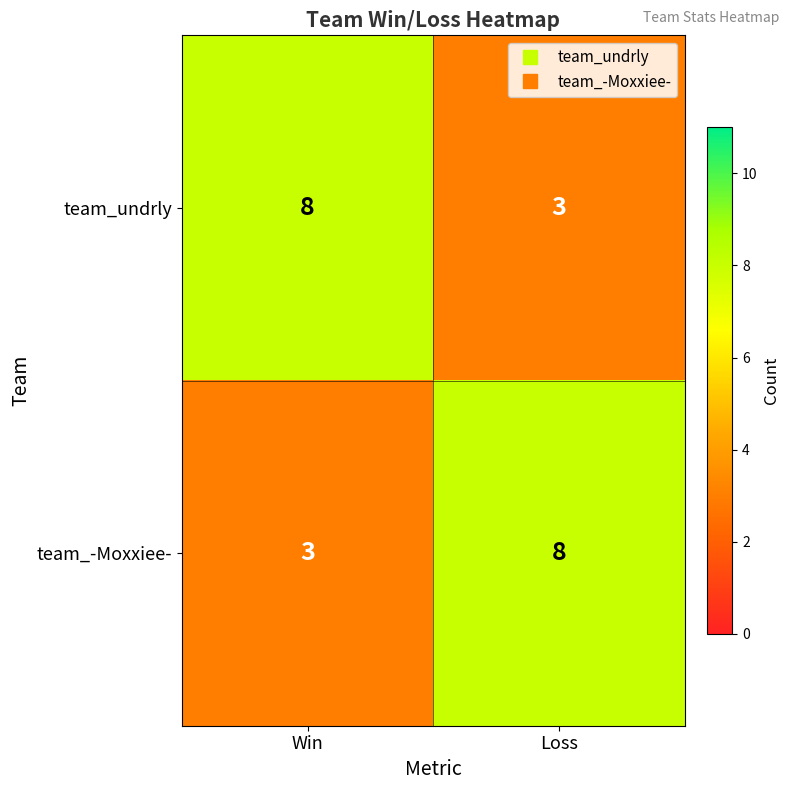

How many data points does each series have?

2